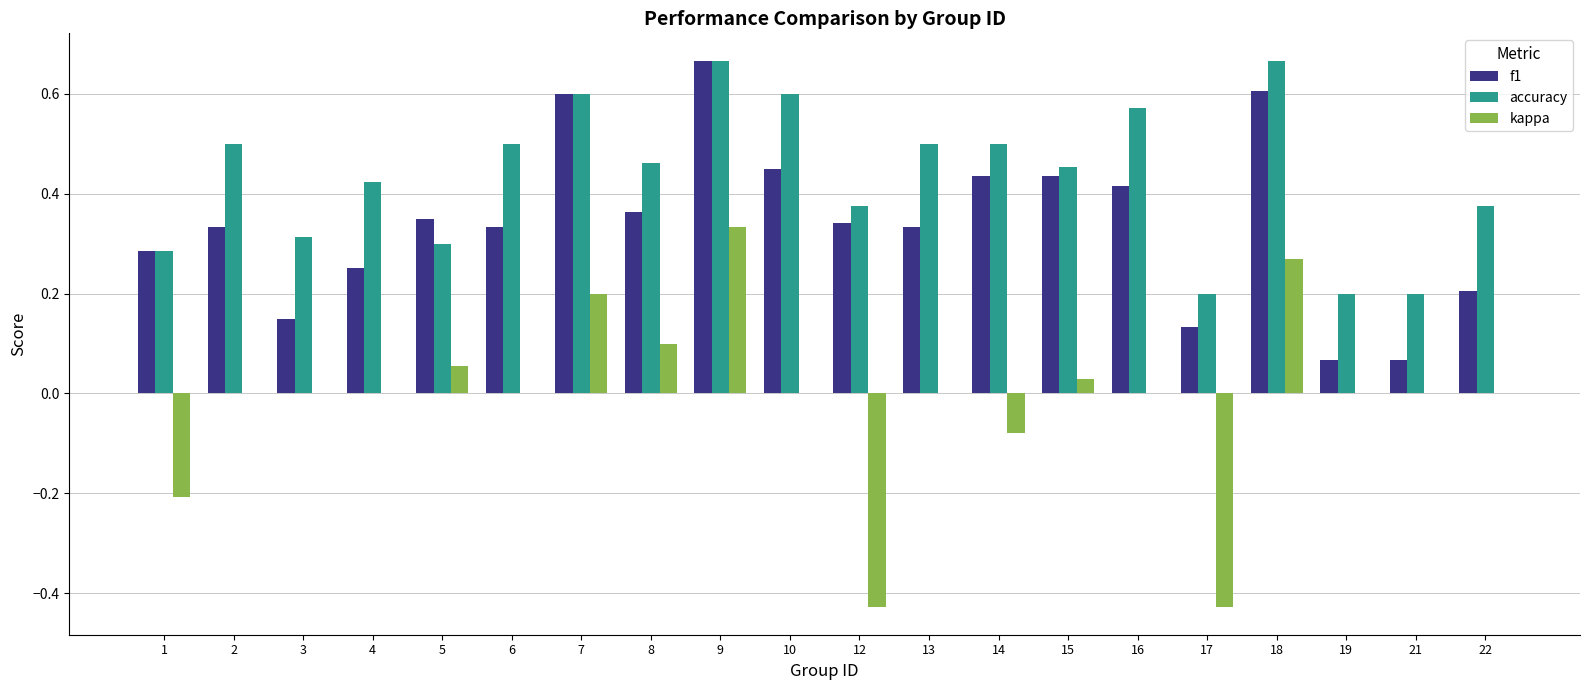

Which series has the largest total across all categories?

accuracy